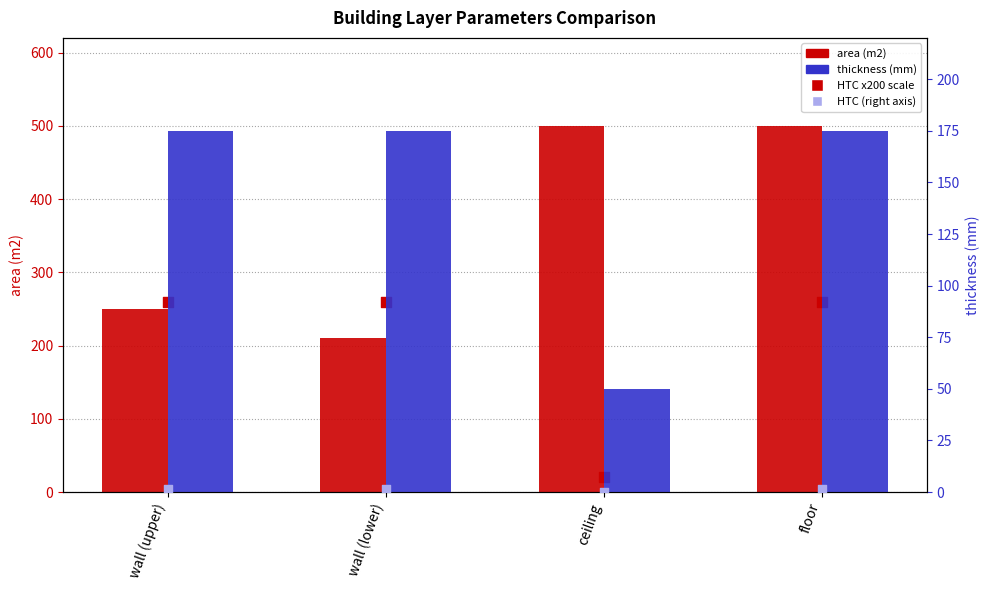

Which series has the largest Y range (max minus min)?

area (m2)